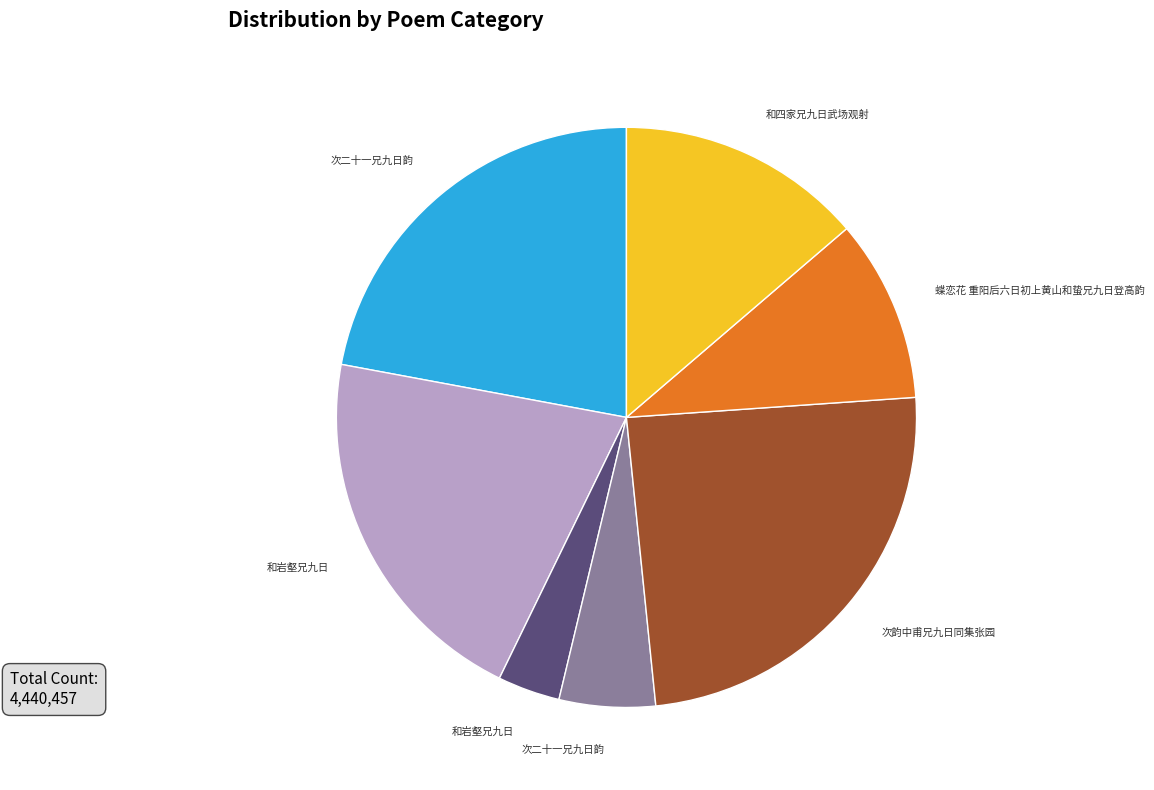

Is there any slice that represents more than half of the pie?

No